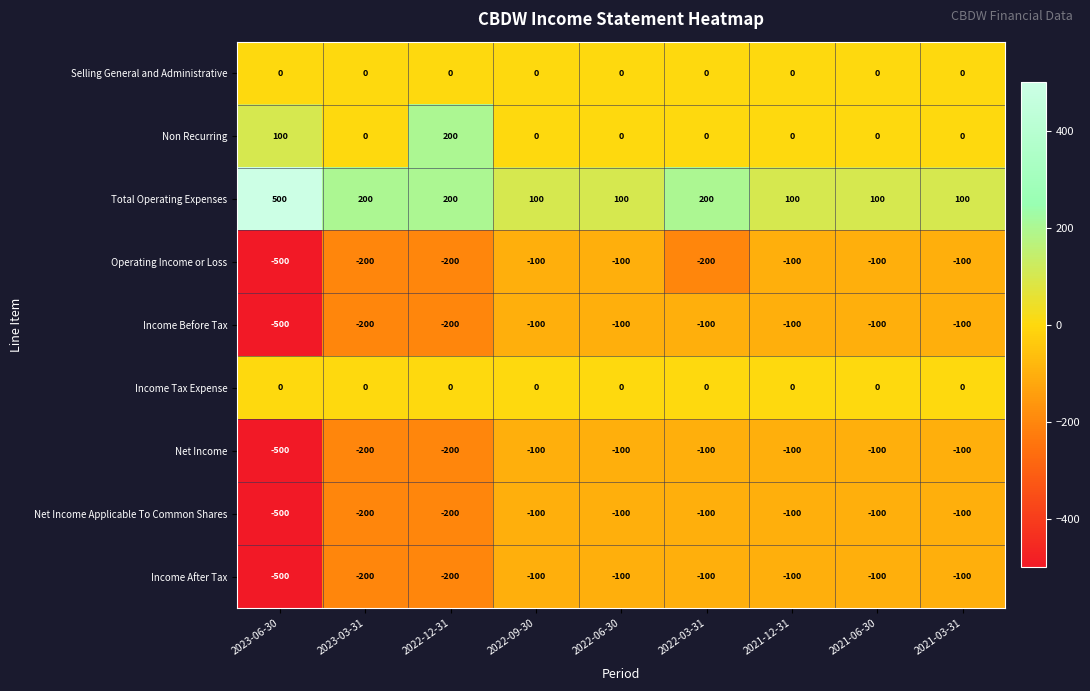

Is the value of Non Recurring at 2021-03-31 greater than the value of Income Before Tax at 2021-12-31?

Yes